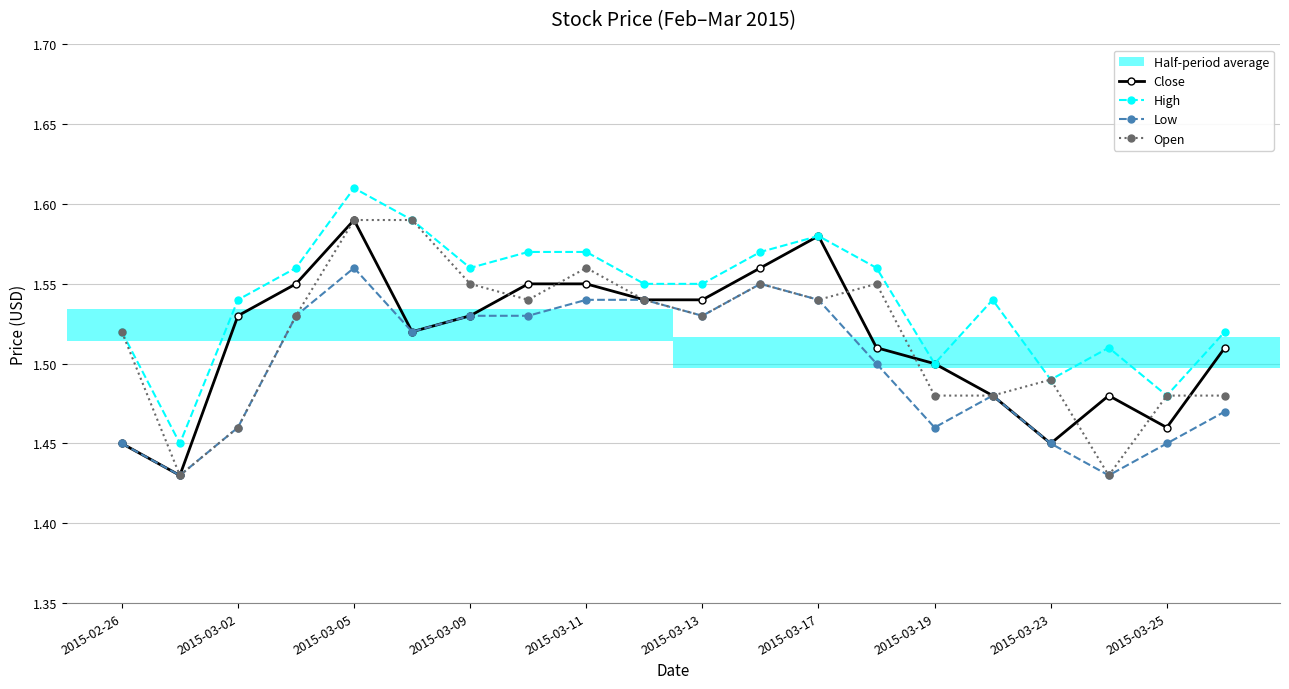

At how many categories does at least one series exceed 1?

20